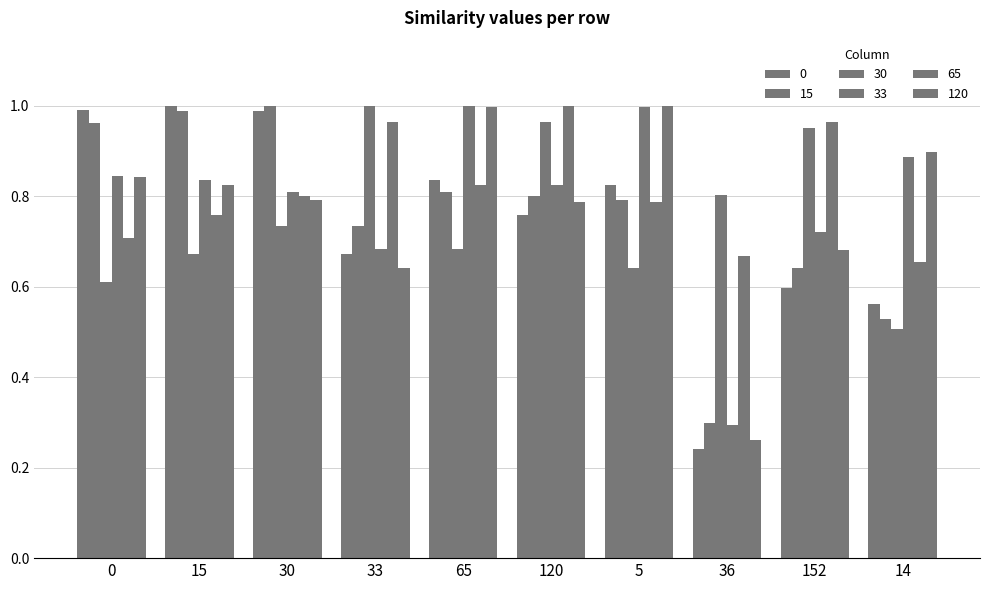

The value of 30 at 120 is 1.0. True or false?

True